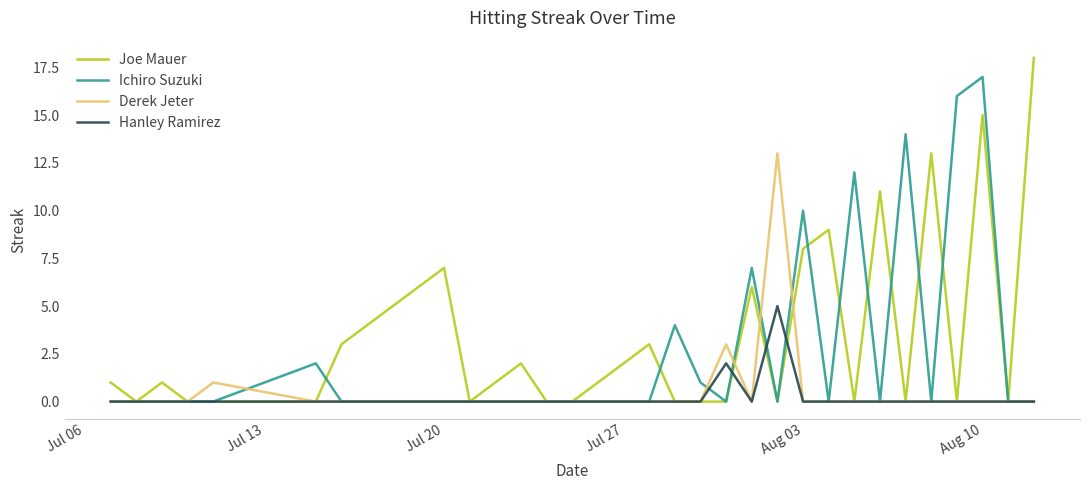

Rank the series by their maximum value, from lowest to highest.

Hanley Ramirez, Derek Jeter, Ichiro Suzuki, Joe Mauer